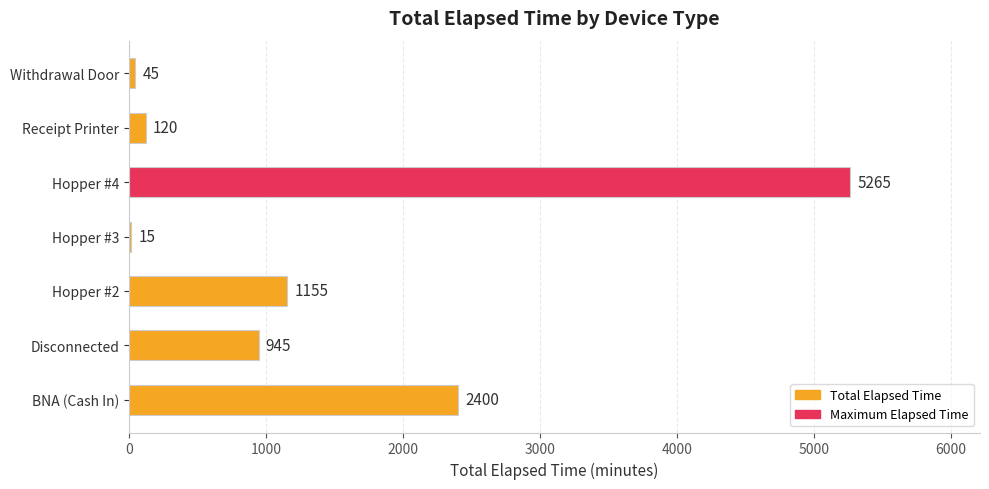

Reading top to bottom, transcribe all the data shown in this chart.

Withdrawal Door=45	Receipt Printer=120	Hopper #4=5265	Hopper #3=15	Hopper #2=1155	Disconnected=945	BNA (Cash In)=2400